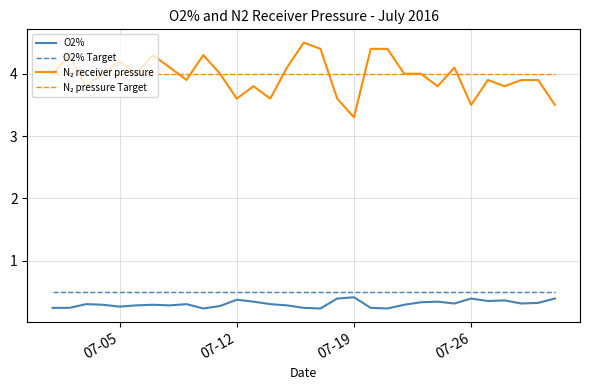

How many lines are shown in the chart?

4